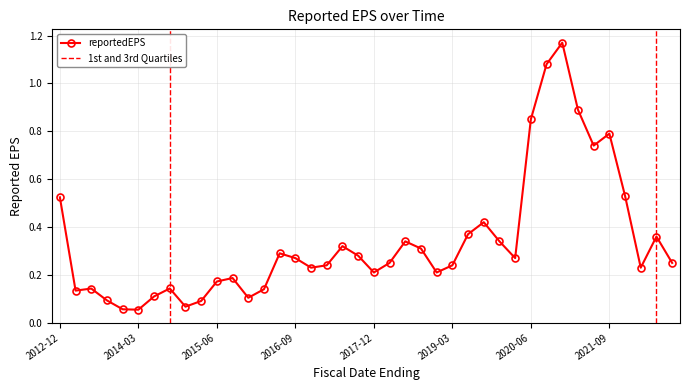

What is the minimum value shown in the chart?

0.1